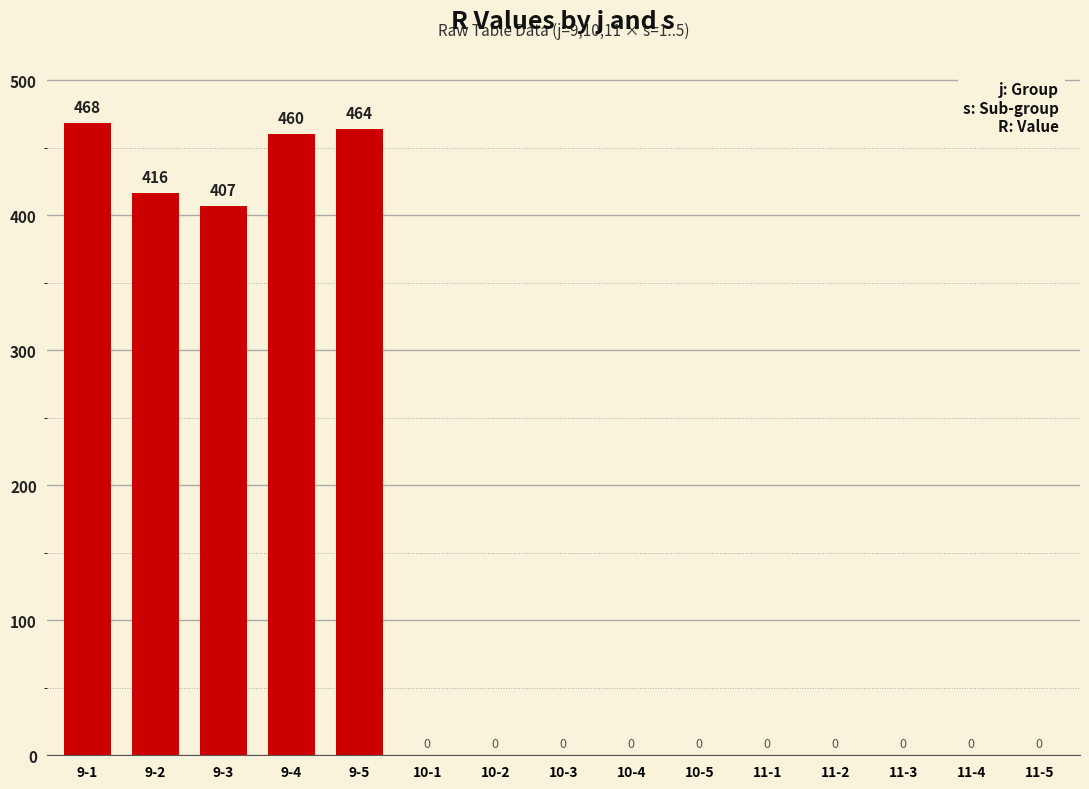

What is the sum of all values?

2215